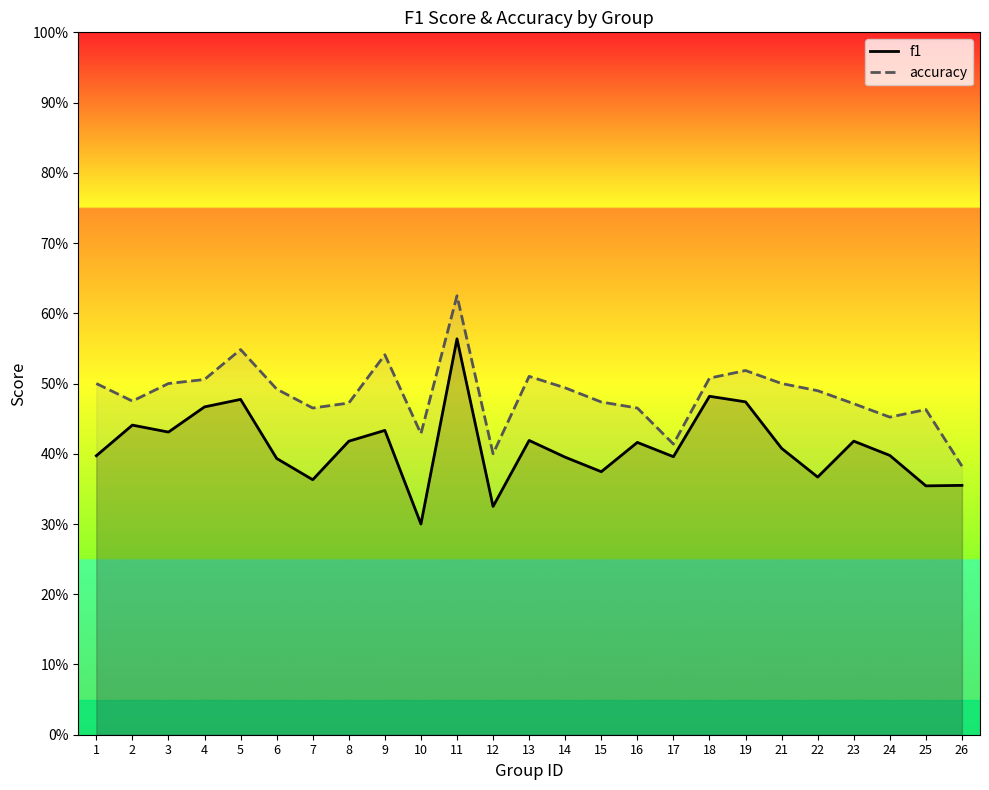

Where is accuracy nearest to the value 0?

26